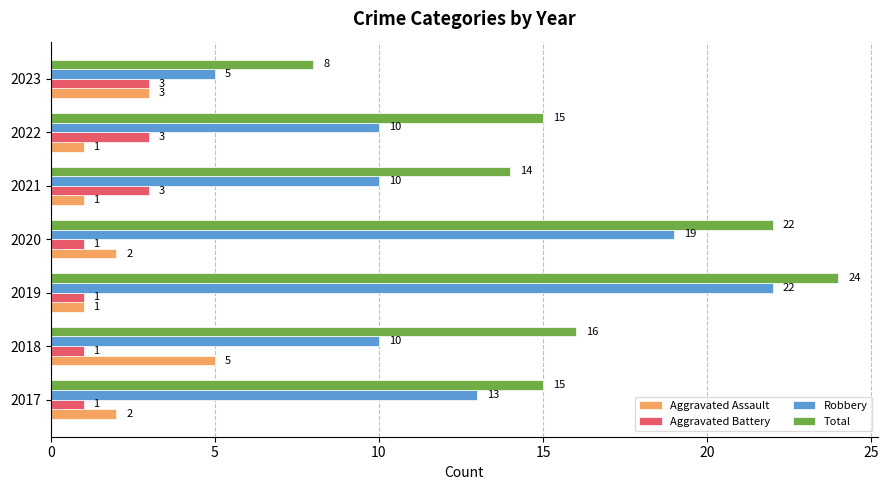

What is the sum of all Total values?

114